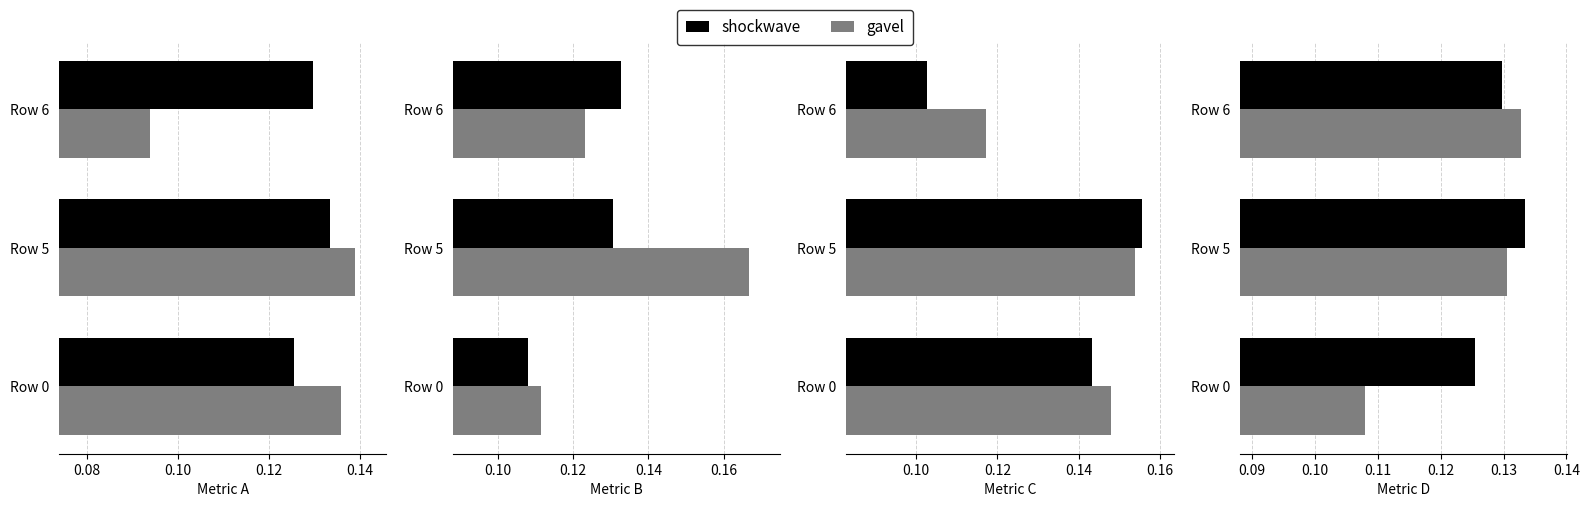

What are all the series names shown in the legend?

shockwave, gavel